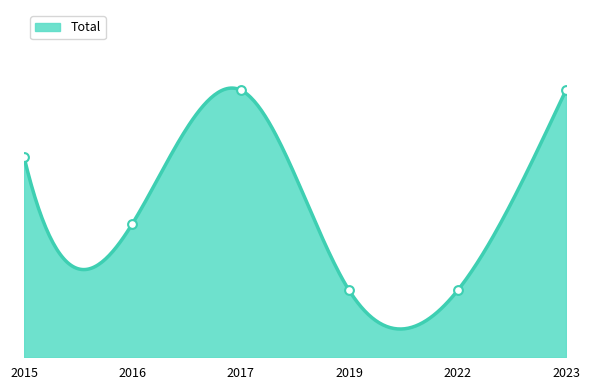

Which has a higher value, 2022 or 2015?

2015